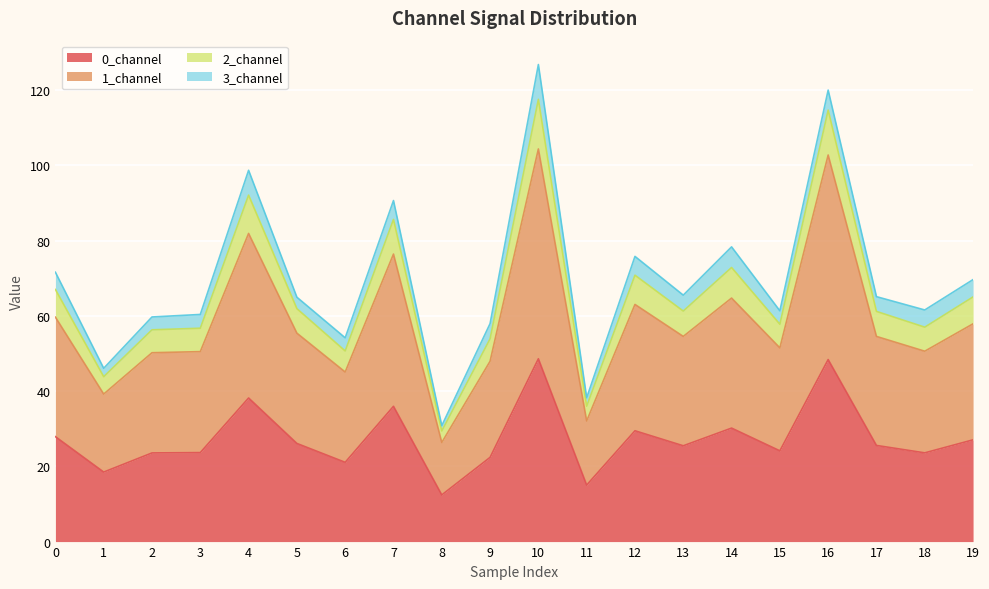

Does the chart display data point markers on the line(s)?

No